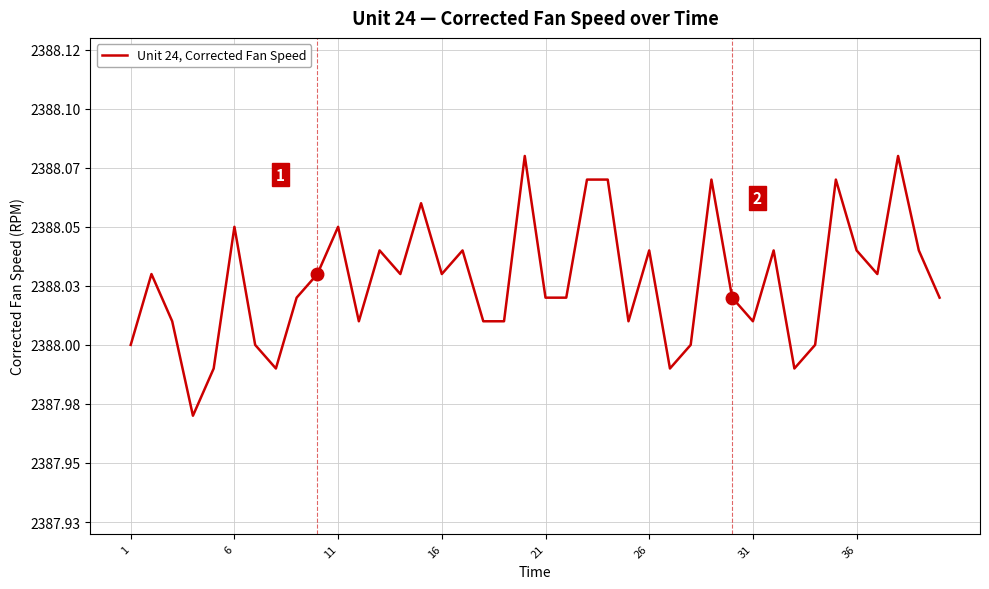

Is this an area chart (filled region under the line)?

No